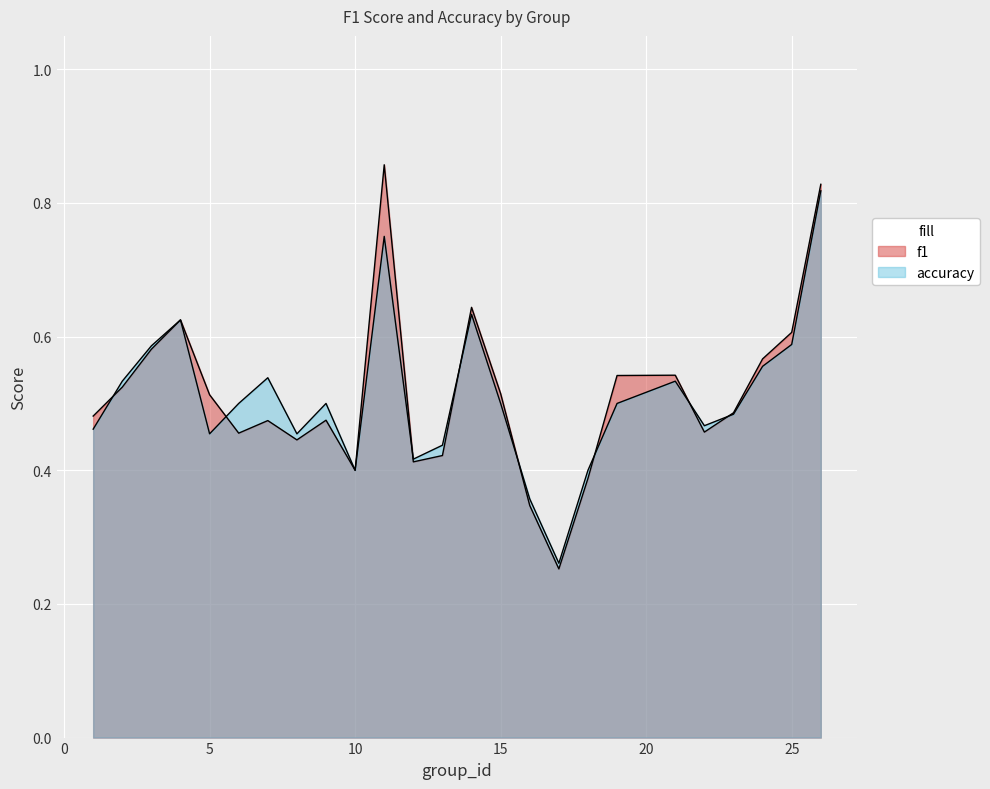

True or false: f1 and accuracy cross at least once.

True